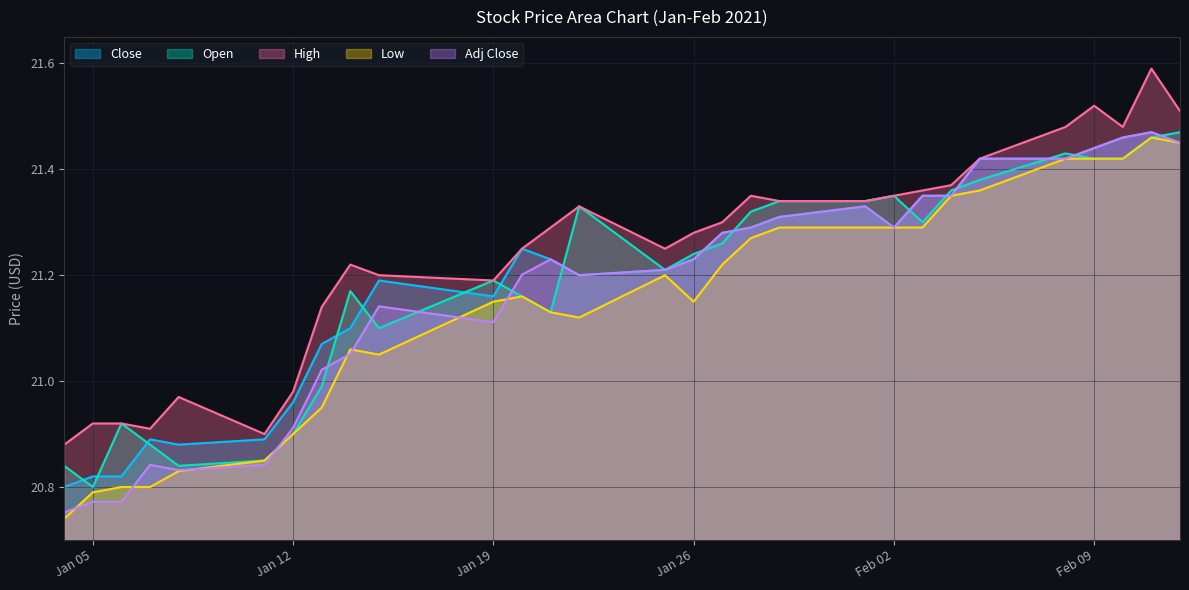

At which category does Open reach its first local peak?

2021-01-06